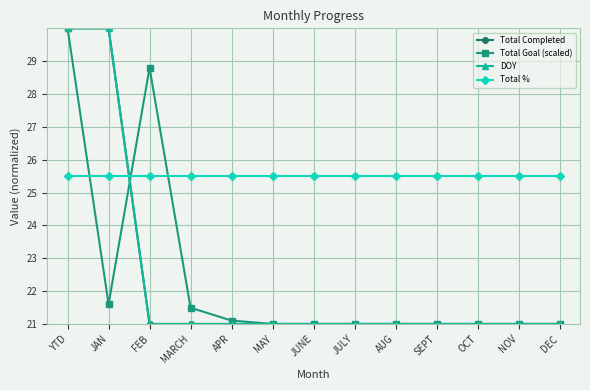

True or false: Total % and Total Goal (scaled) cross at least once.

True